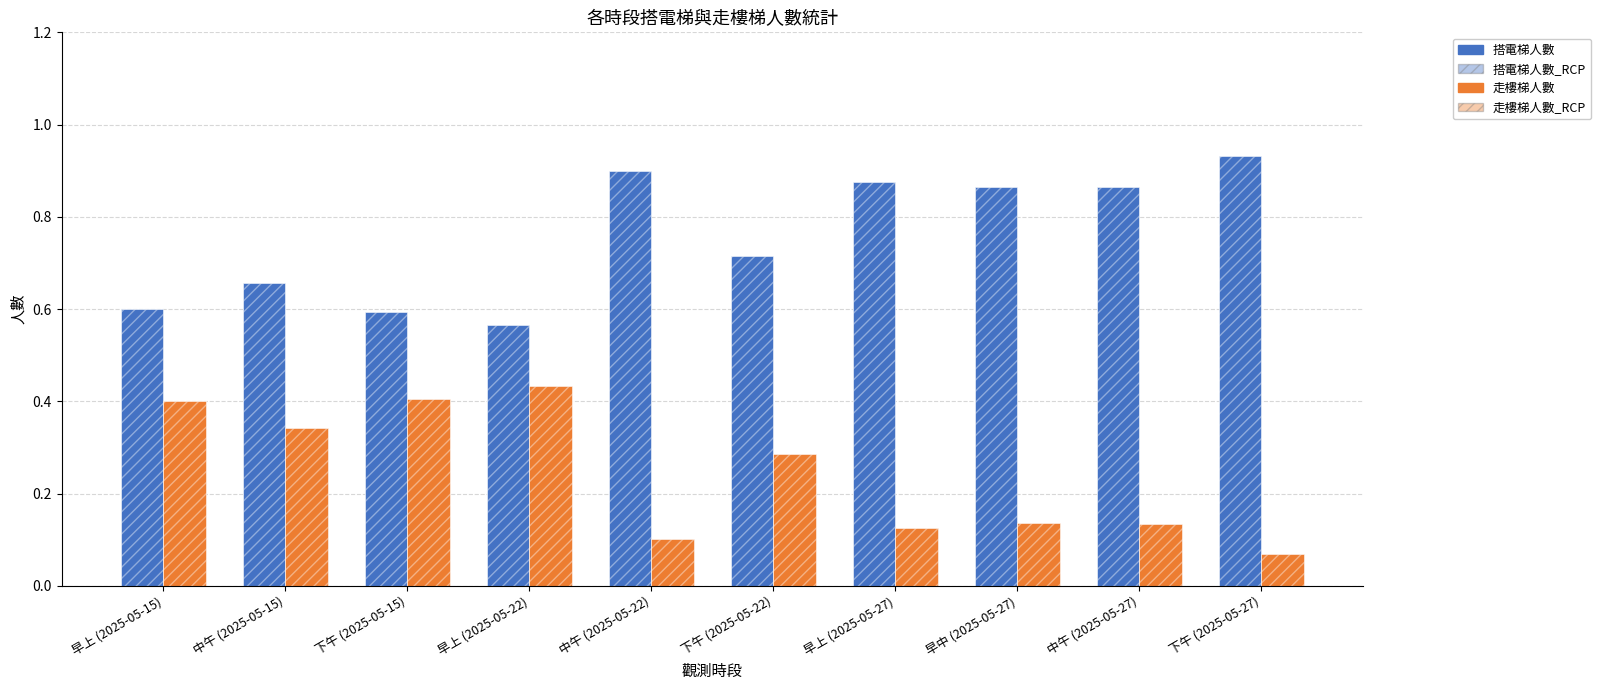

How many data points does each series have?

10